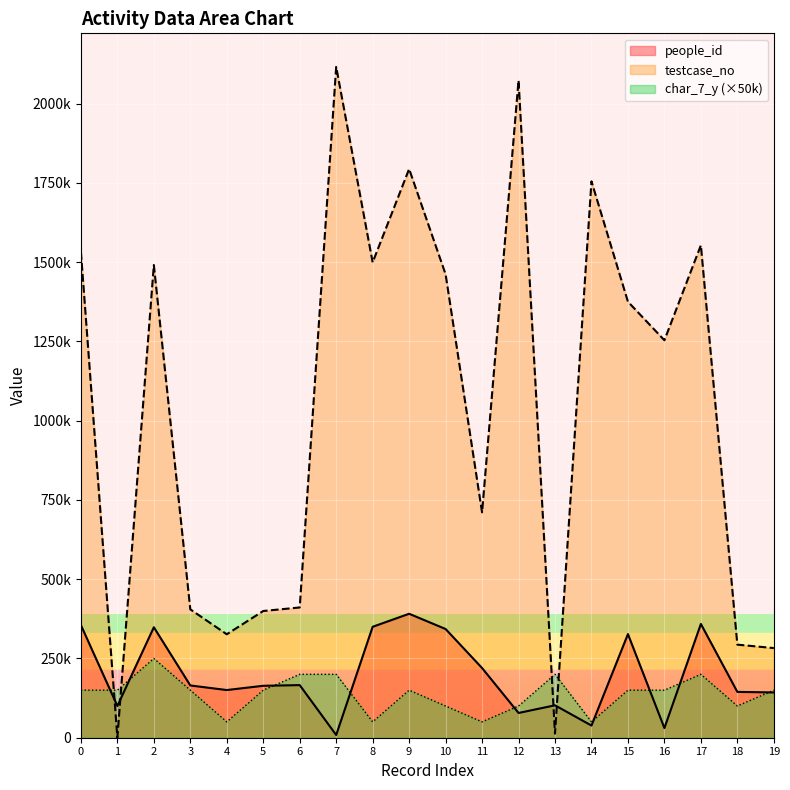

What is the value of the testcase_no point at the 5th from the left?

326292